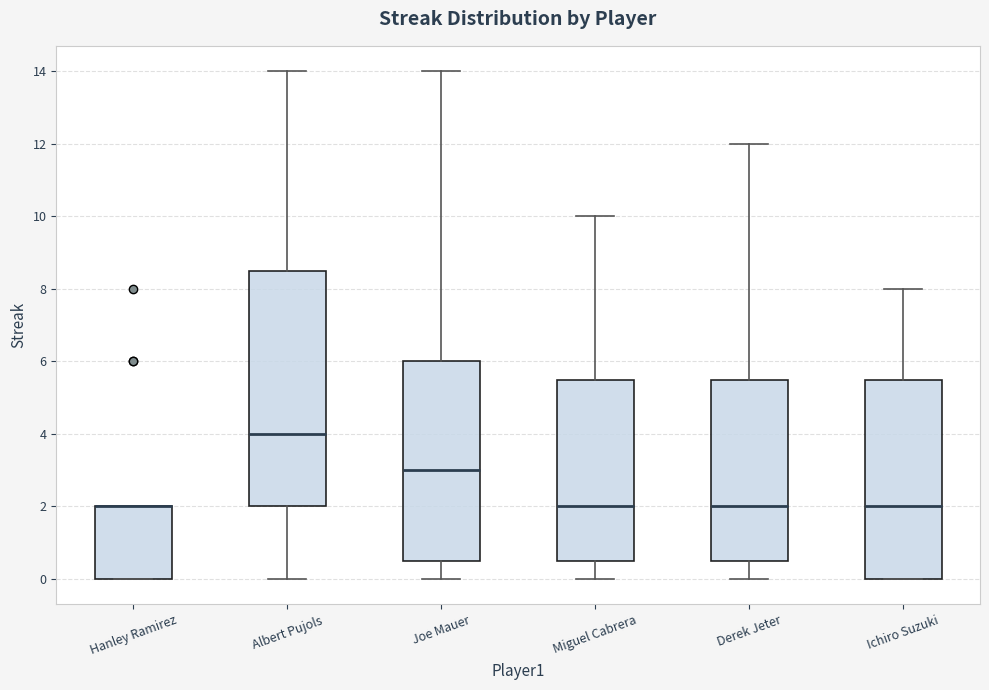

Reading left to right, transcribe this box plot: for each box, give where its median line is, the range the box spans, and where its two whiskers end, as read against the y-axis. The values are not printed on the chart, so give them approximately, as read against the axis.

Hanley Ramirez: median 2.0 (drawn on the box's upper edge), box 0.0 to 2.0, whiskers 0.0 to 2.0
Albert Pujols: median 4.0, box 2.0 to 8.6, whiskers 0.0 to 14.0
Joe Mauer: median 3.0, box 0.6 to 6.0, whiskers 0.0 to 14.0
Miguel Cabrera: median 2.0, box 0.6 to 5.6, whiskers 0.0 to 10.0
Derek Jeter: median 2.0, box 0.6 to 5.6, whiskers 0.0 to 12.0
Ichiro Suzuki: median 2.0, box 0.0 to 5.6, whiskers 0.0 to 8.0